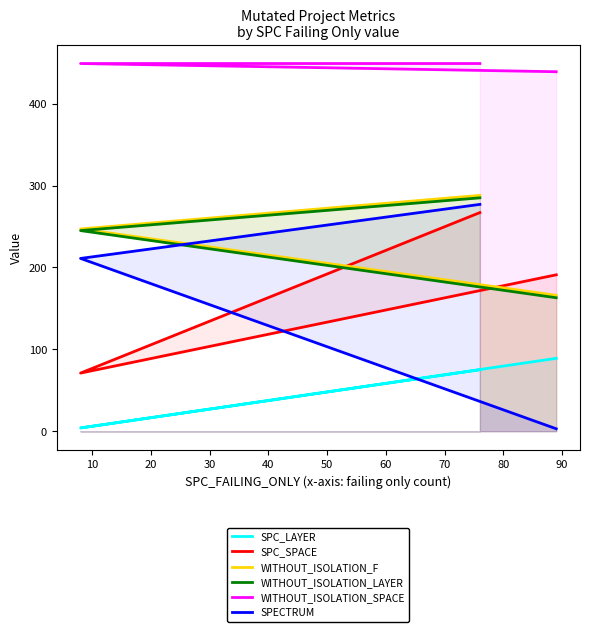

Between 10 and 20, which series saw the biggest shift?

SPECTRUM